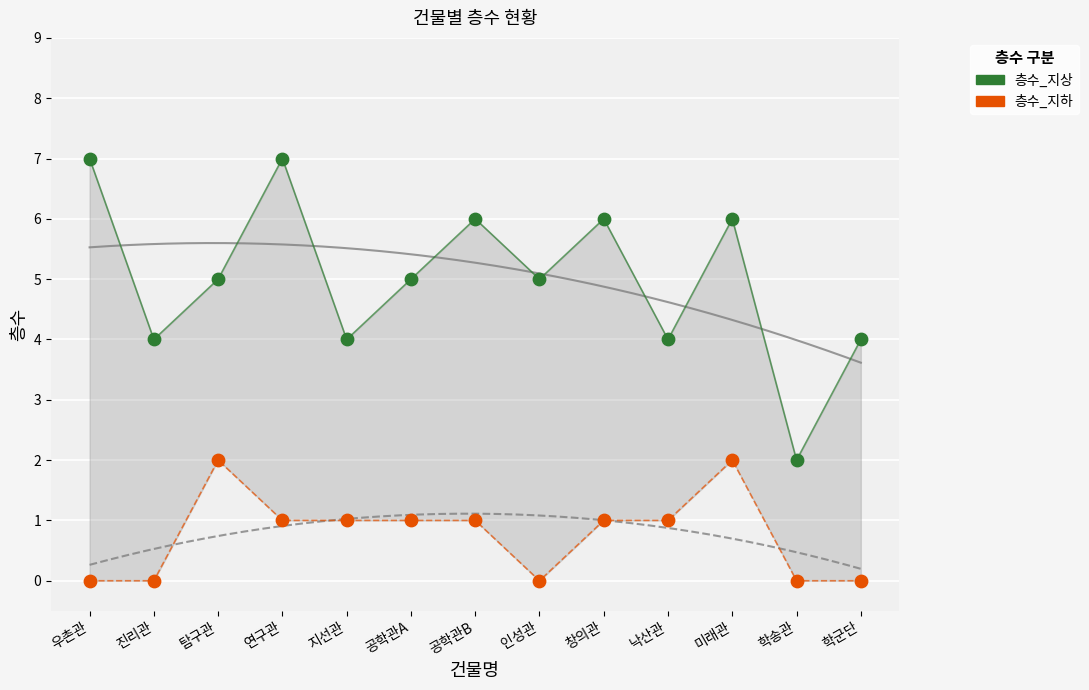

Across all data points, what is the range of Y values (max minus min)?

7